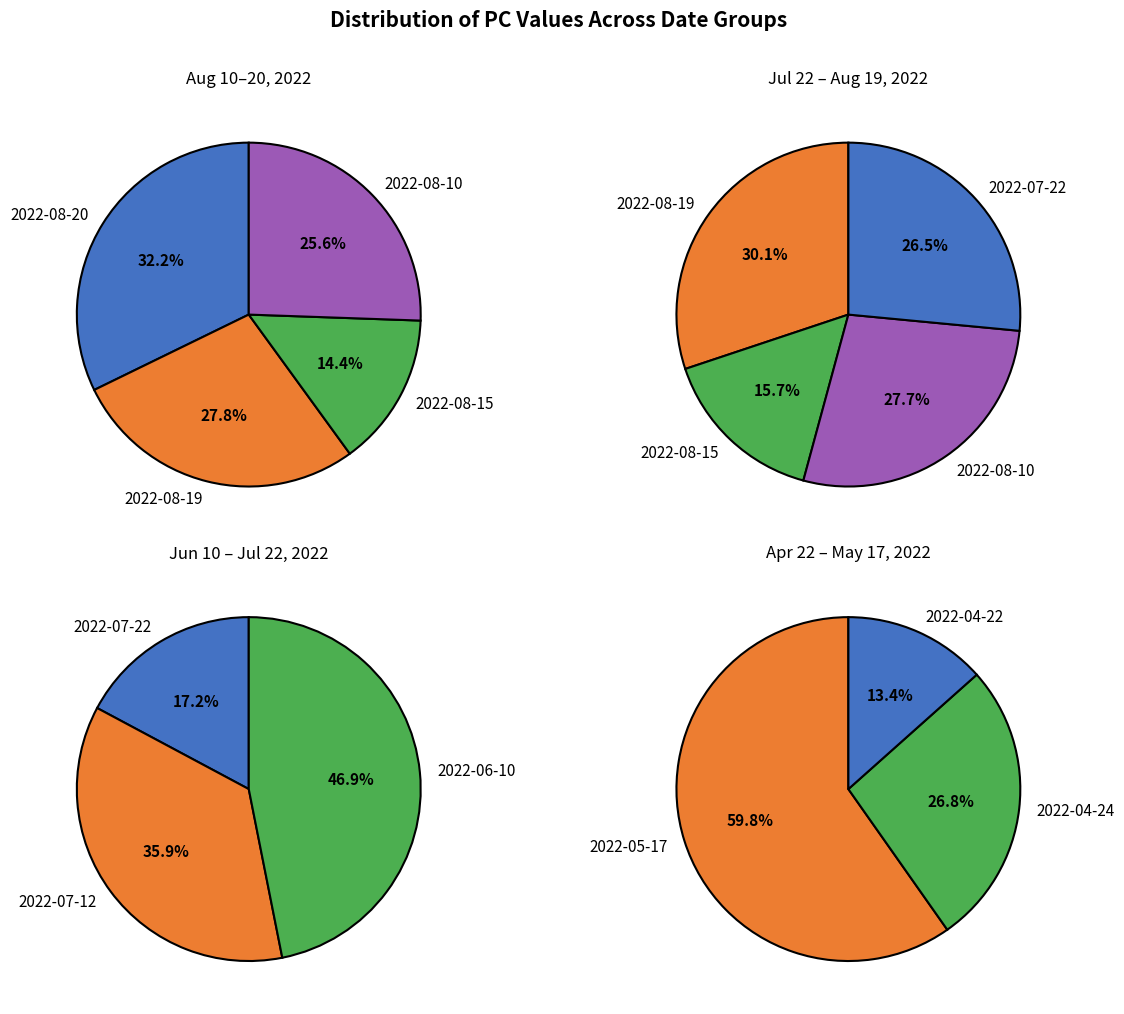

The Row 7 slice represents 16% of the pie. True or false?

True